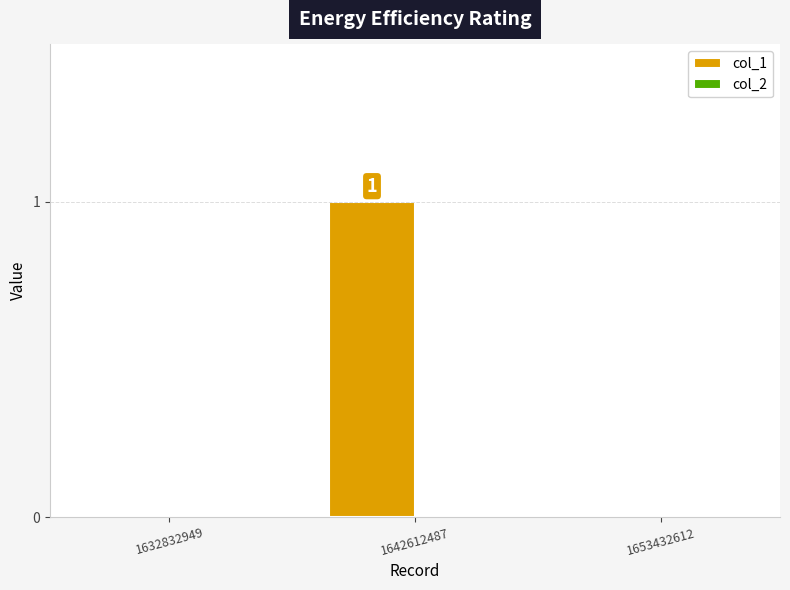

What is the change in value from 1632832949 to 1642612487?

+1